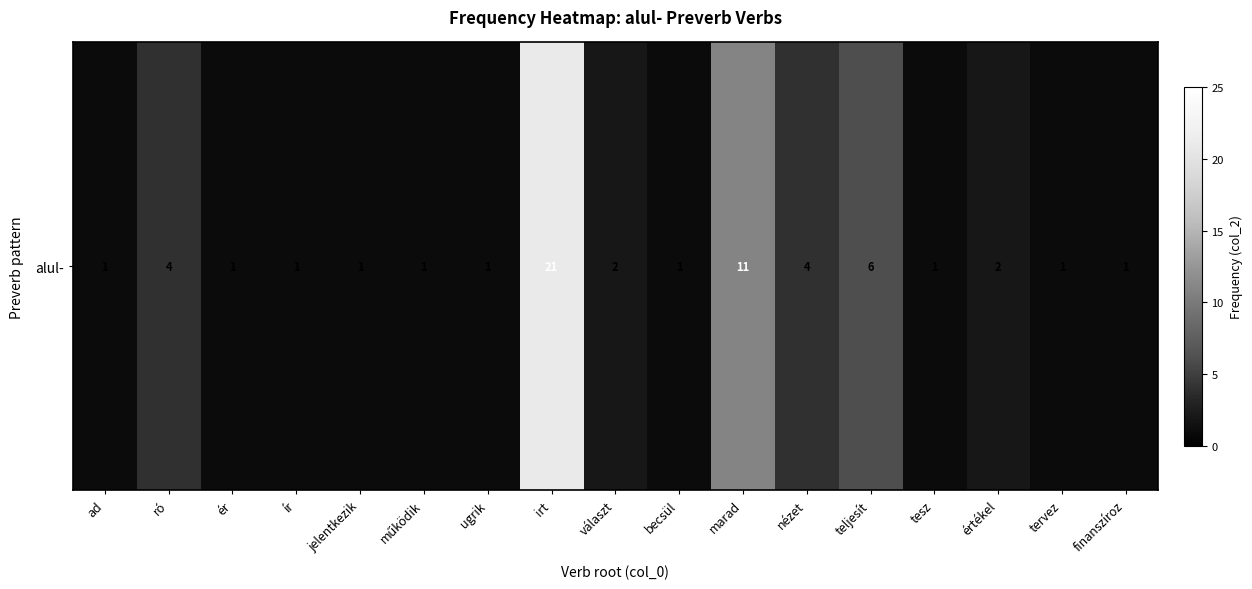

Which category has the highest value across all series?

irt